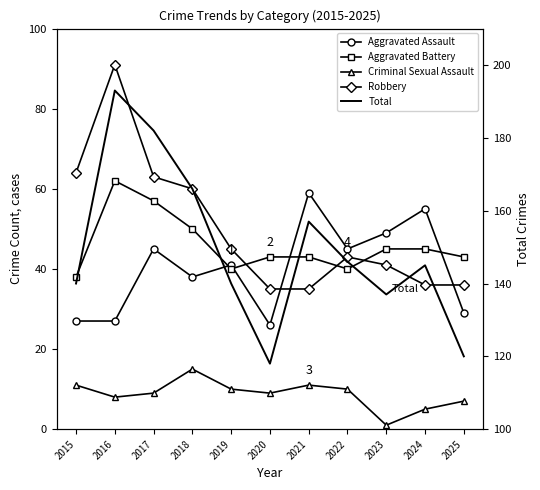

In Robbery, how many points are higher than both neighbors (excluding endpoints)?

2